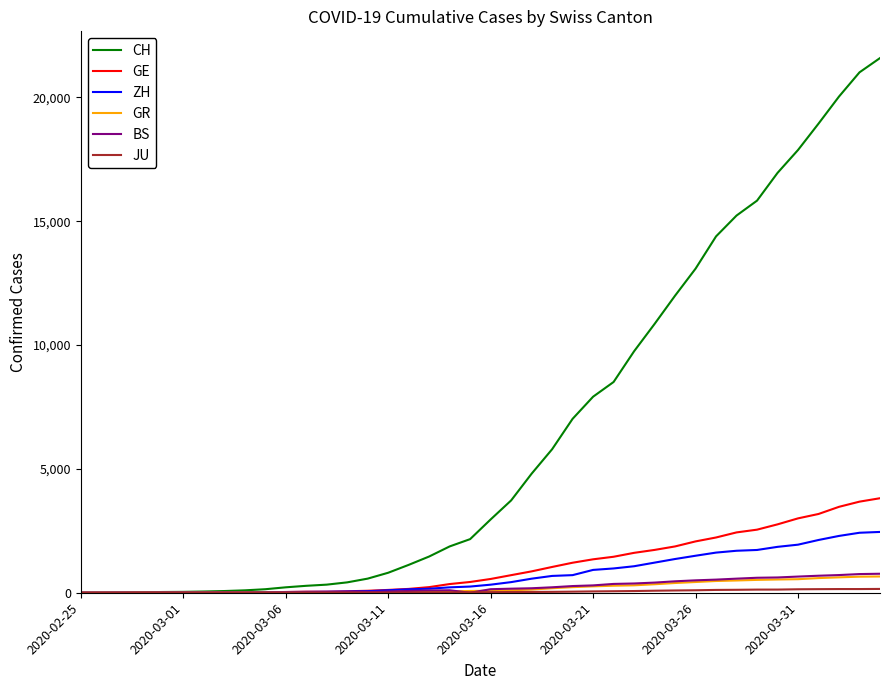

What is the highest value of the CH series?

21587